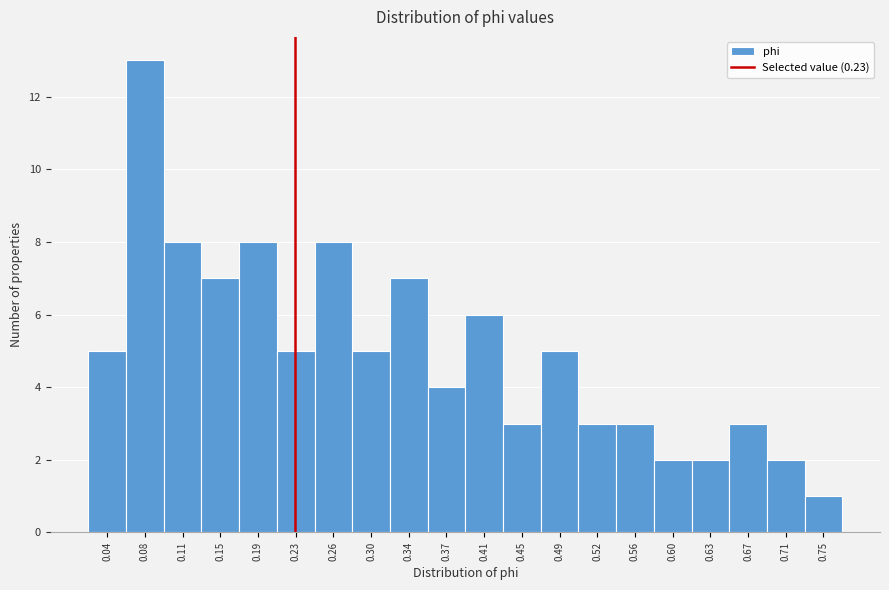

Reading left to right, transcribe this chart: for each bar, give the range it covers on the x-axis and its height. Neither the bar edges nor the heights are printed on the chart, so give them approximately, as read against the axes.

0.020 to 0.060: 5
0.060 to 0.095: 13
0.095 to 0.135: 8
0.135 to 0.170: 7
0.170 to 0.210: 8
0.210 to 0.245: 5
0.245 to 0.280: 8
0.280 to 0.320: 5
0.320 to 0.355: 7
0.355 to 0.395: 4
0.395 to 0.430: 6
0.430 to 0.465: 3
0.465 to 0.505: 5
0.505 to 0.540: 3
0.540 to 0.580: 3
0.580 to 0.615: 2
0.615 to 0.655: 2
0.655 to 0.690: 3
0.690 to 0.725: 2
0.725 to 0.765: 1